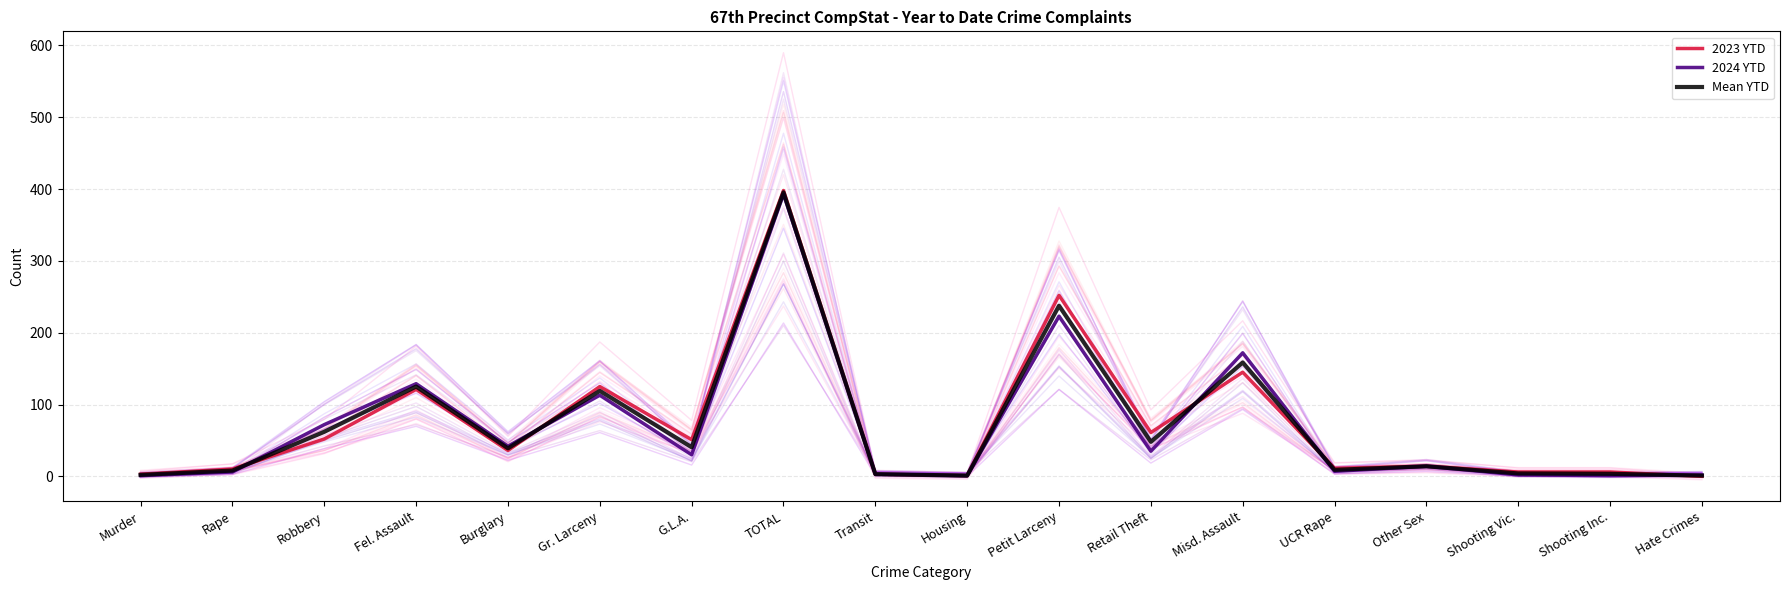

What is the label of the 7th point from the right?

Retail Theft